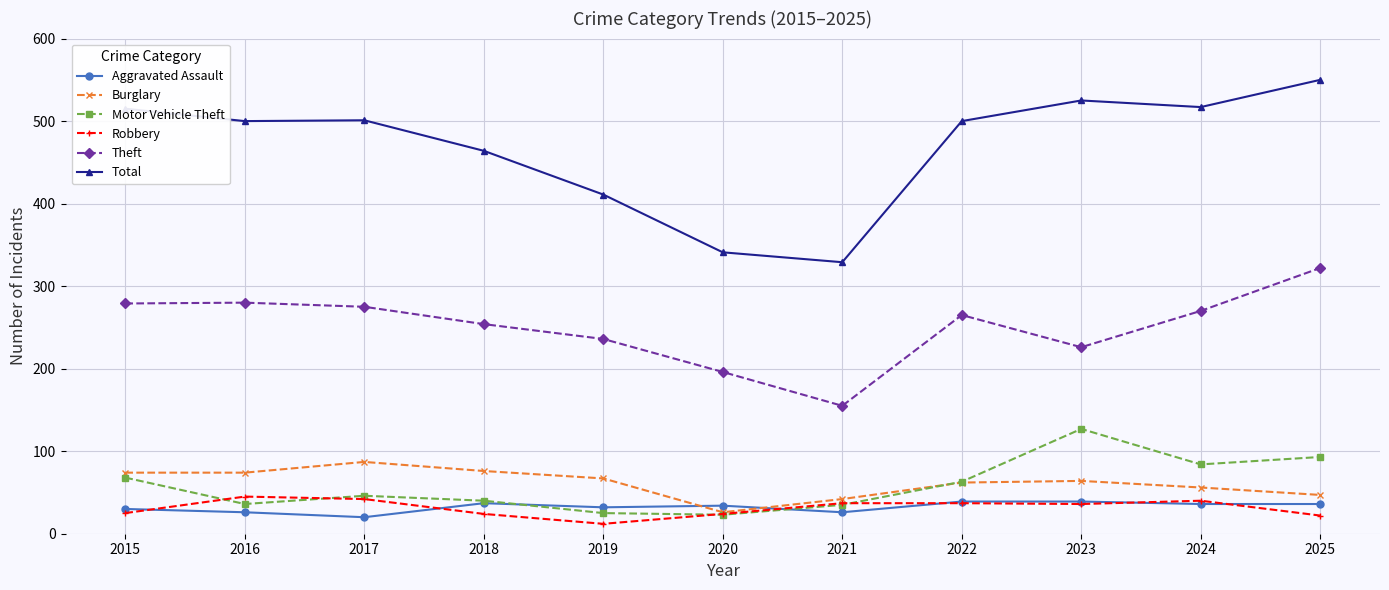

Which series has the largest total across all categories?

Total